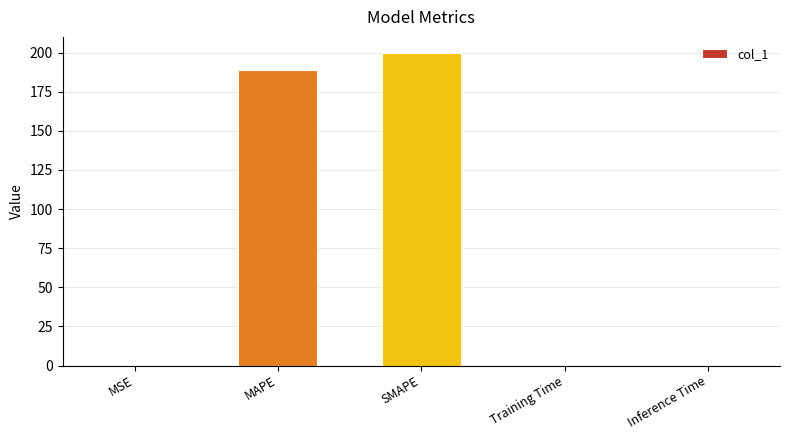

What is the sum of the values at MAPE and MSE?

188.9